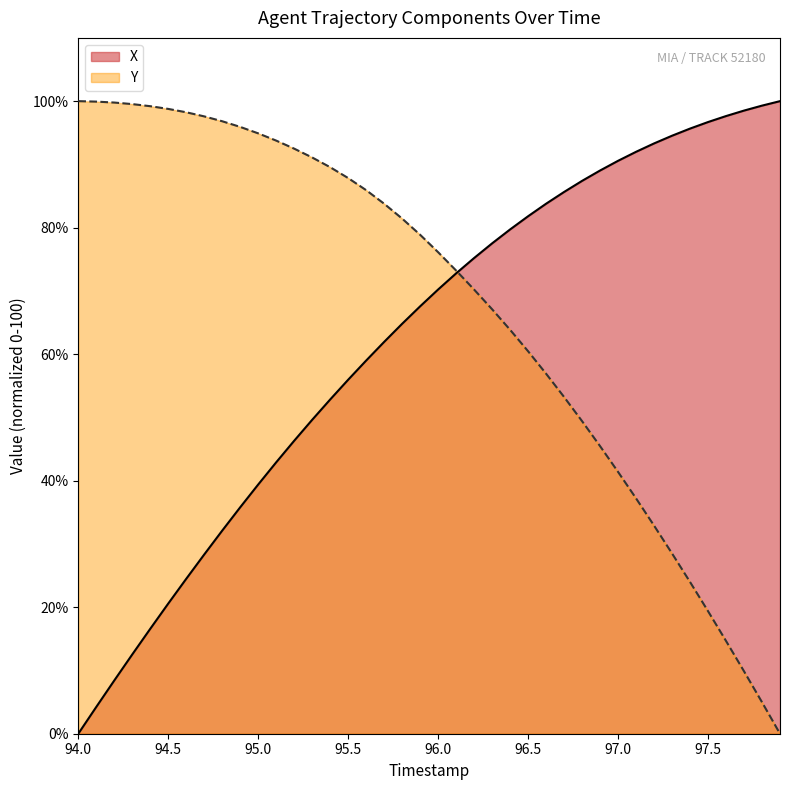

At which label does X reach its minimum?

94.0